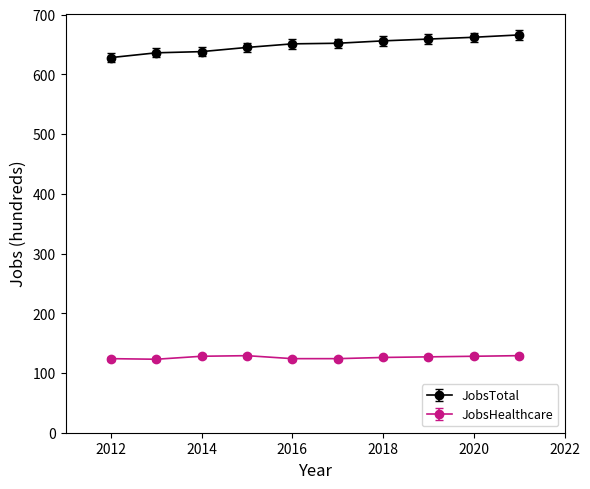

Which series has the widest spread of values?

JobsTotal